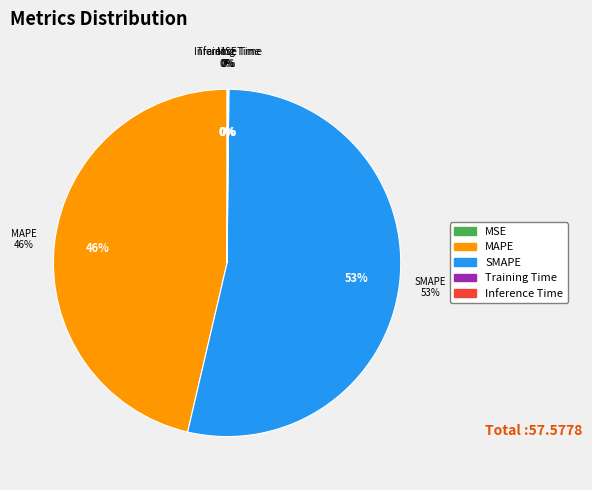

To the nearest percent, what percentage of the pie is MAPE?

46%